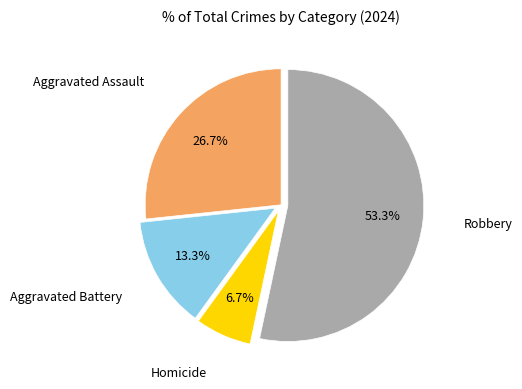

Does any single category account for the majority?

Yes